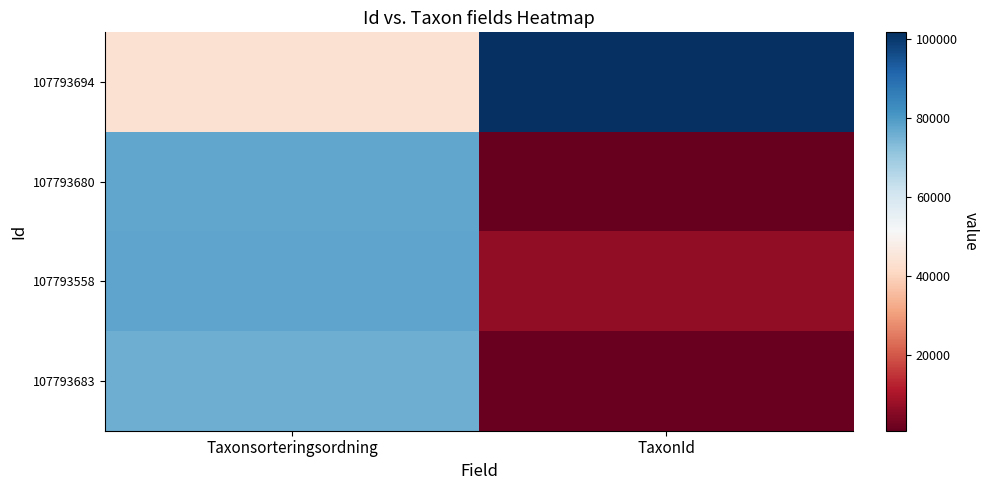

Which category has the highest value across all series?

TaxonId